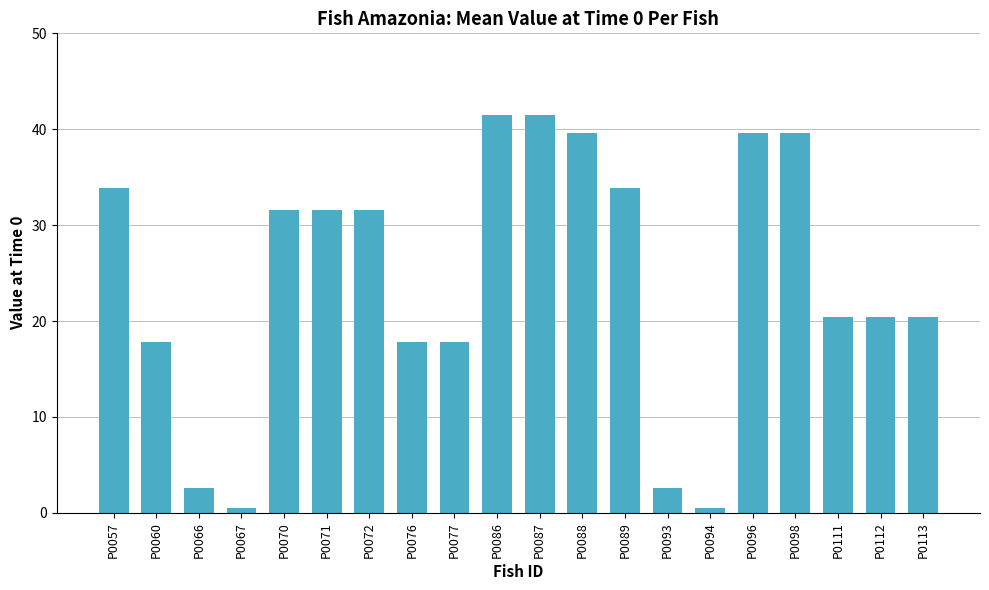

Approximately how many times larger is the value at P0066 compared to P0057?

0.1